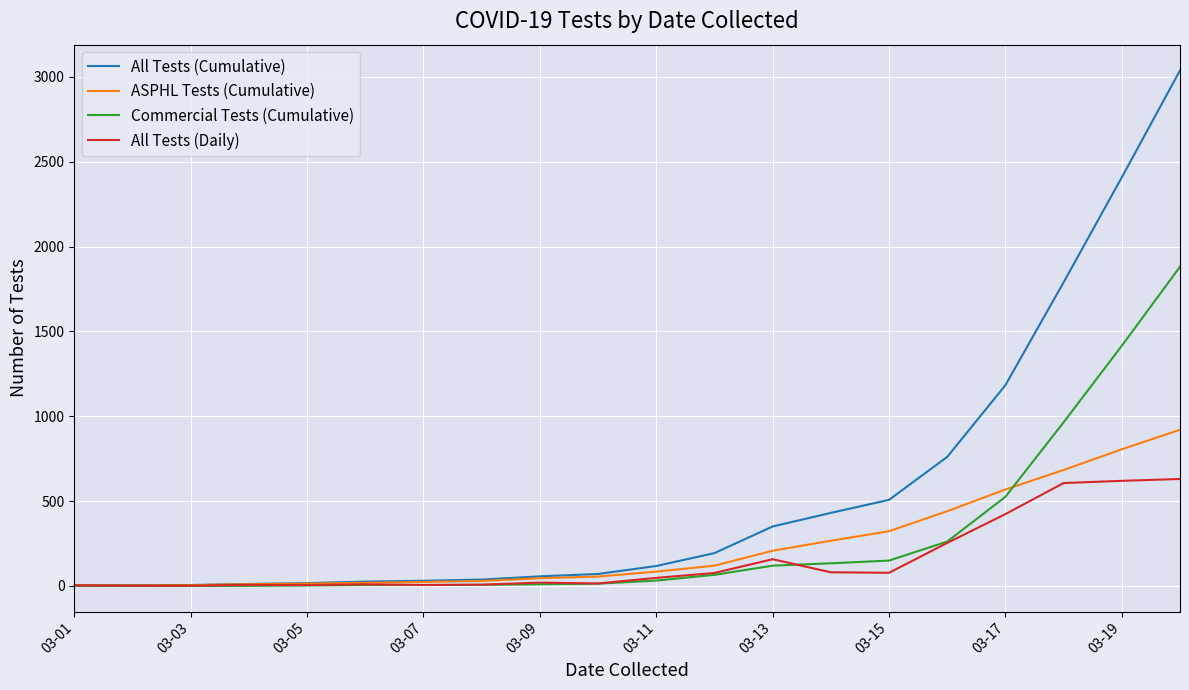

Which series has the largest total across all categories?

All Tests (Cumulative)